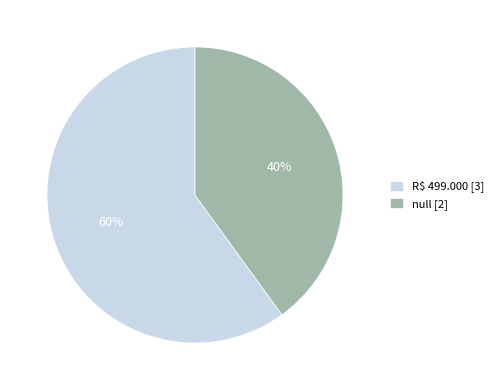

True or false: R$ 499.000 accounts for 60% of the total.

True